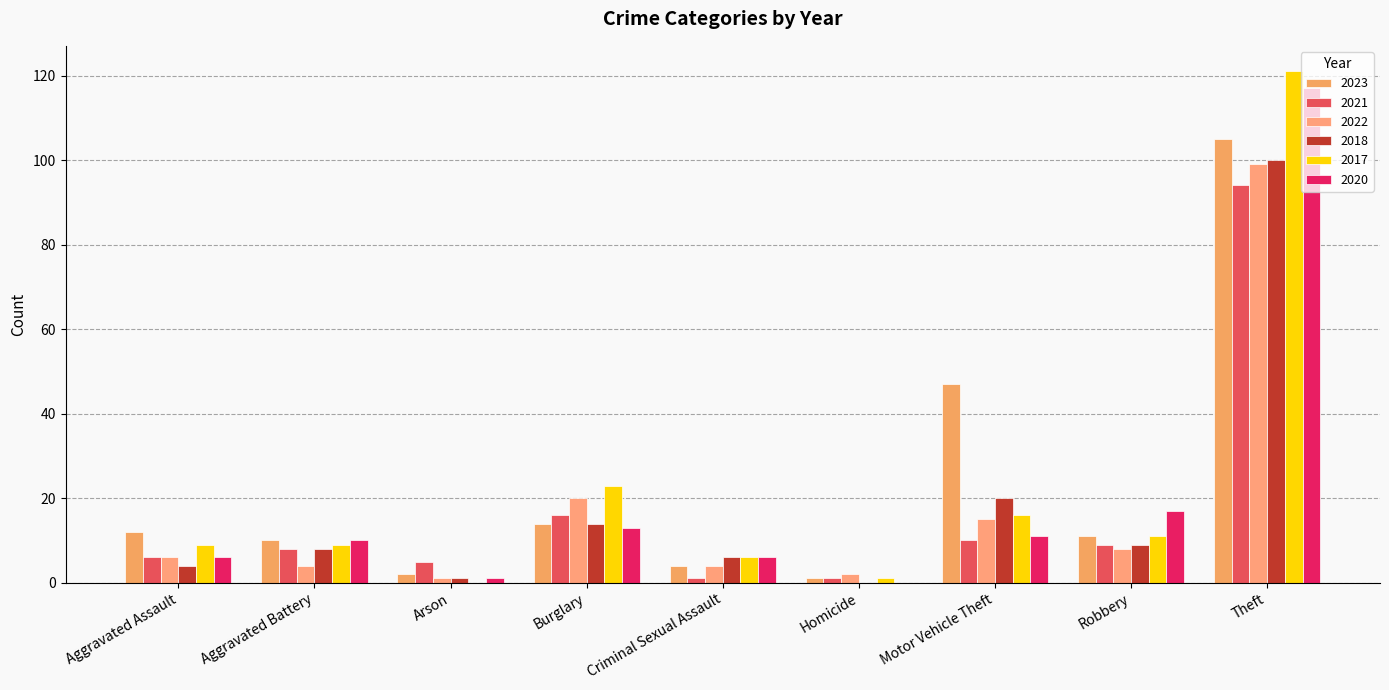

Which has a higher value, Burglary or Theft?

Theft